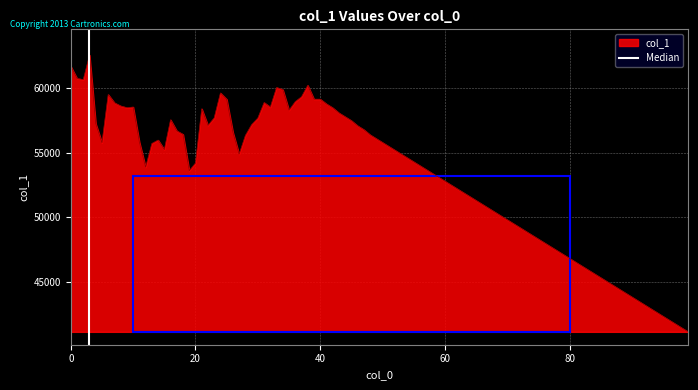

What is the minimum value for col_1?

41100